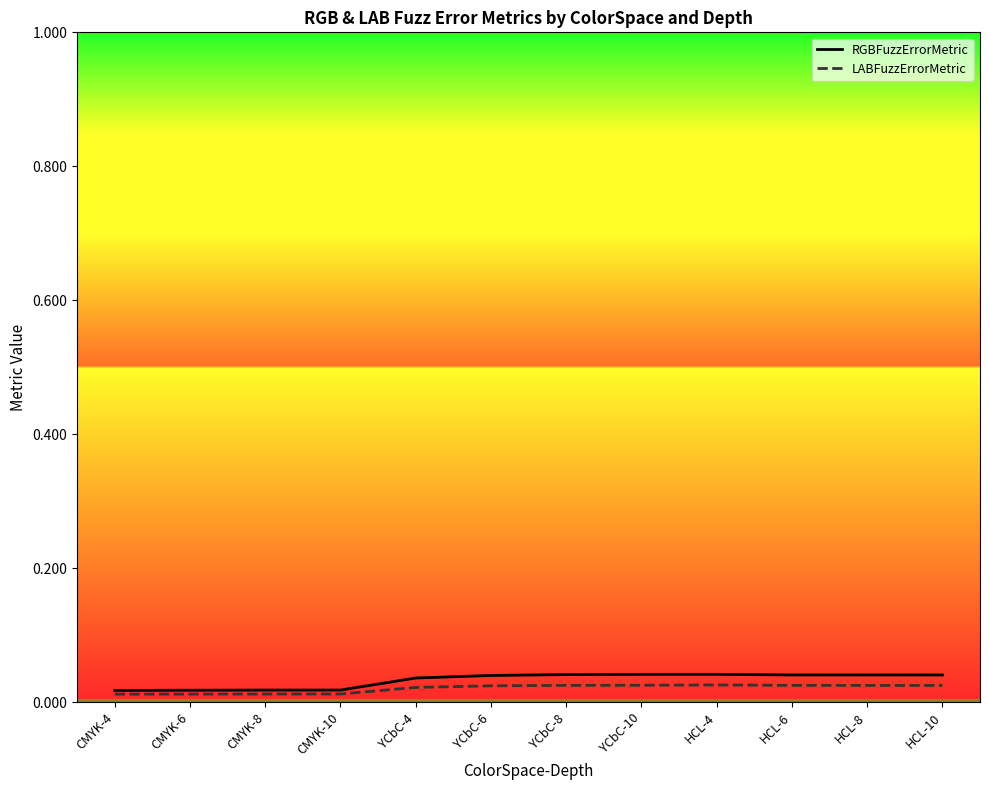

What position from the right is HCL-6?

3